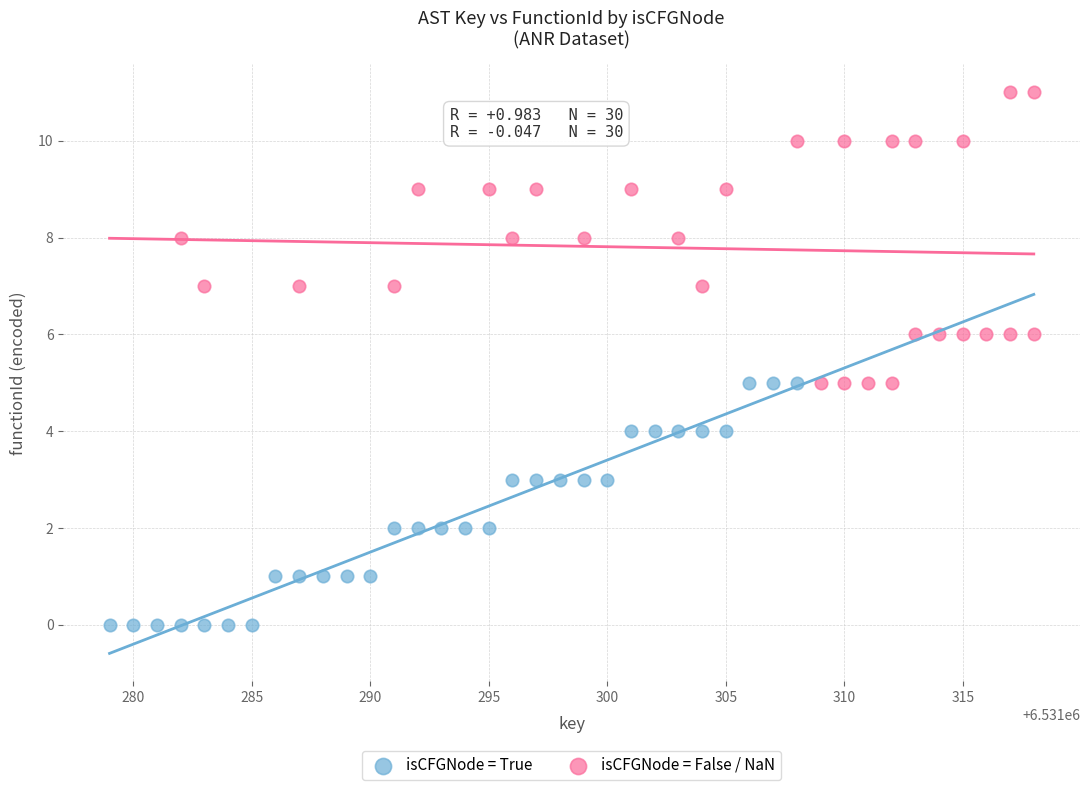

Which series reaches the minimum Y coordinate?

isCFGNode = True